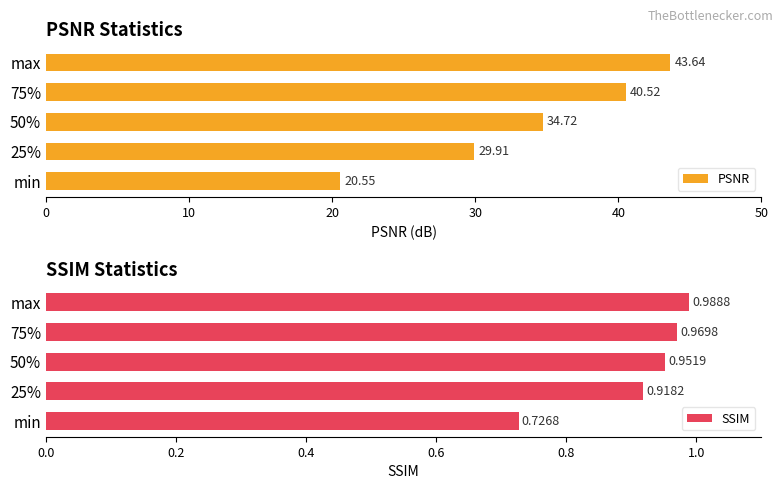

What is the average value of the PSNR series?

33.9